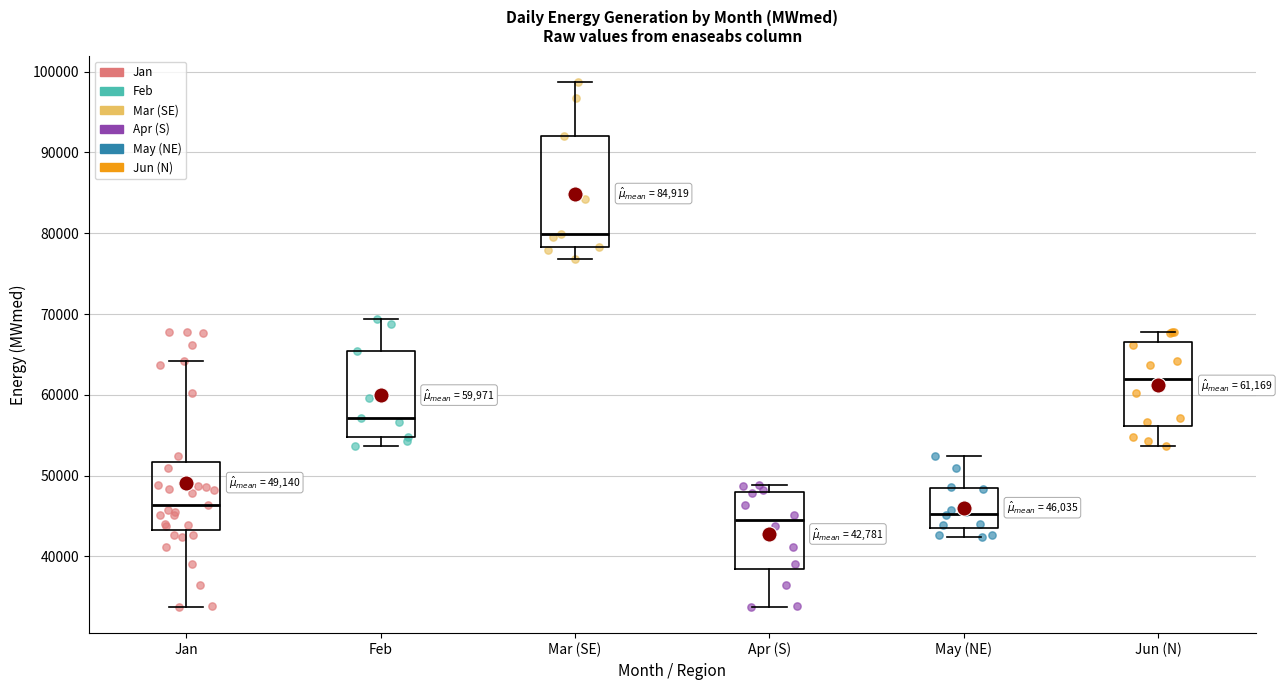

Comparing the boxes themselves (not the whiskers), which one is the tallest?

Mar (SE)